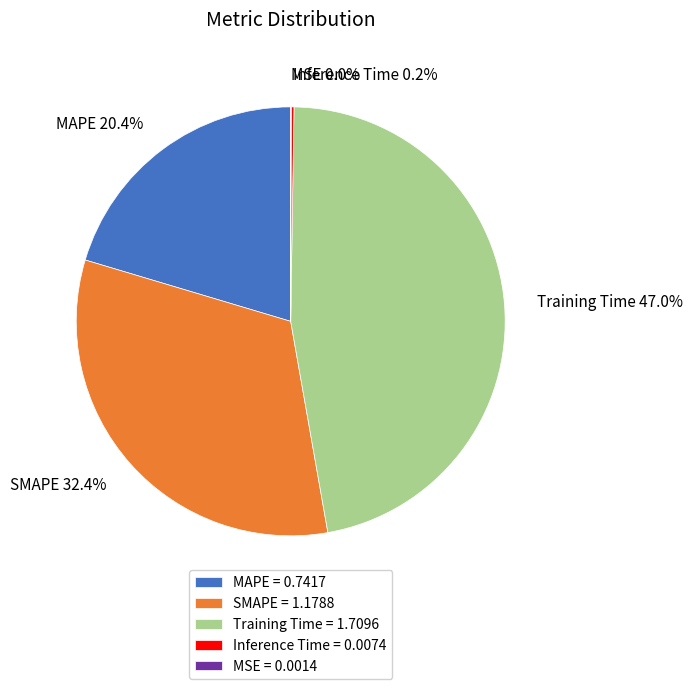

Is it true that SMAPE is 32% of the pie?

True